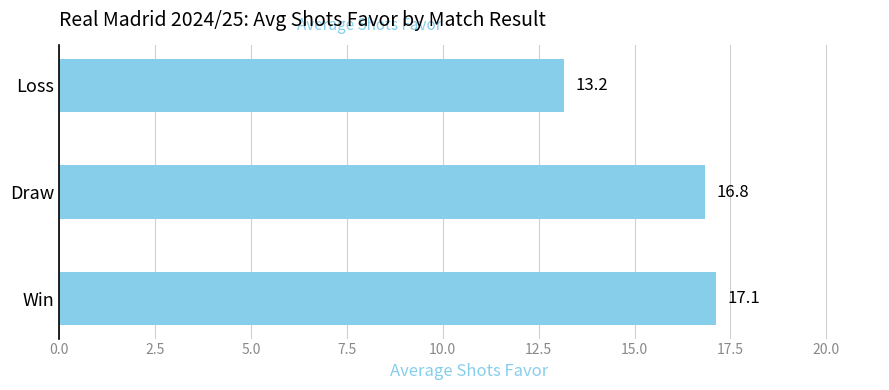

List the labels in order of value, smallest first.

Loss, Draw, Win